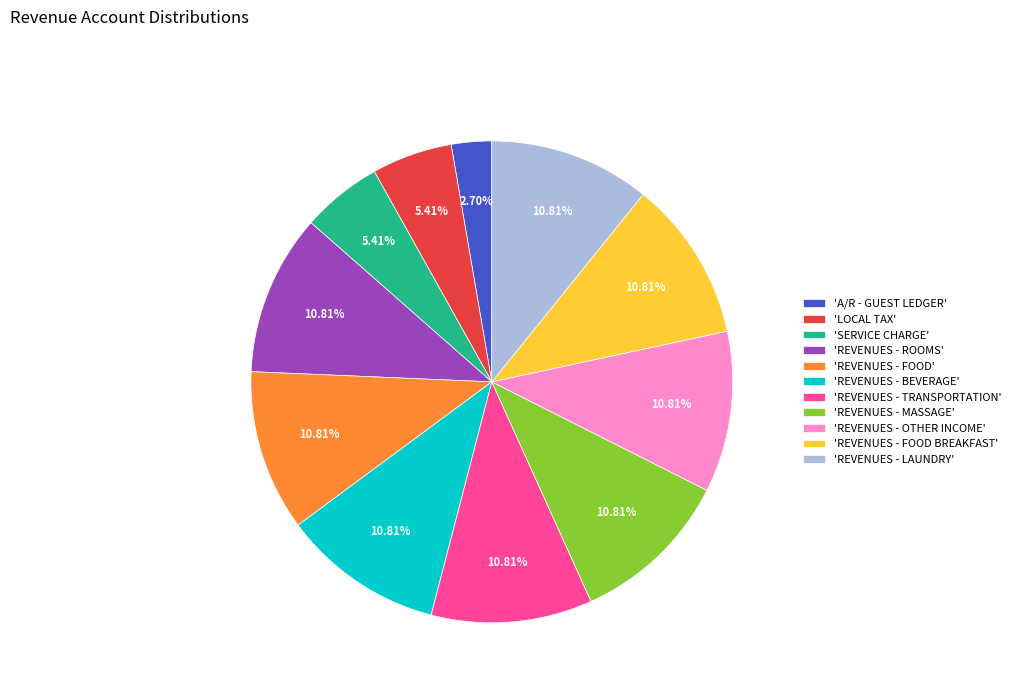

Is 'REVENUES - MASSAGE' the majority of the pie?

No